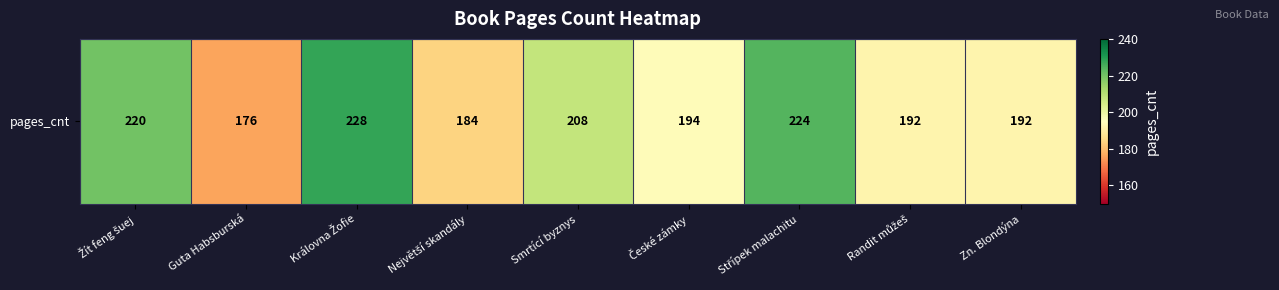

List the labels in order of value, largest first.

Královna Žofie, Střípek malachitu, Žít feng šuej, Smrtící byznys, České zámky, Randit můžeš, Zn. Blondýna, Největší skandály, Guta Habsburská